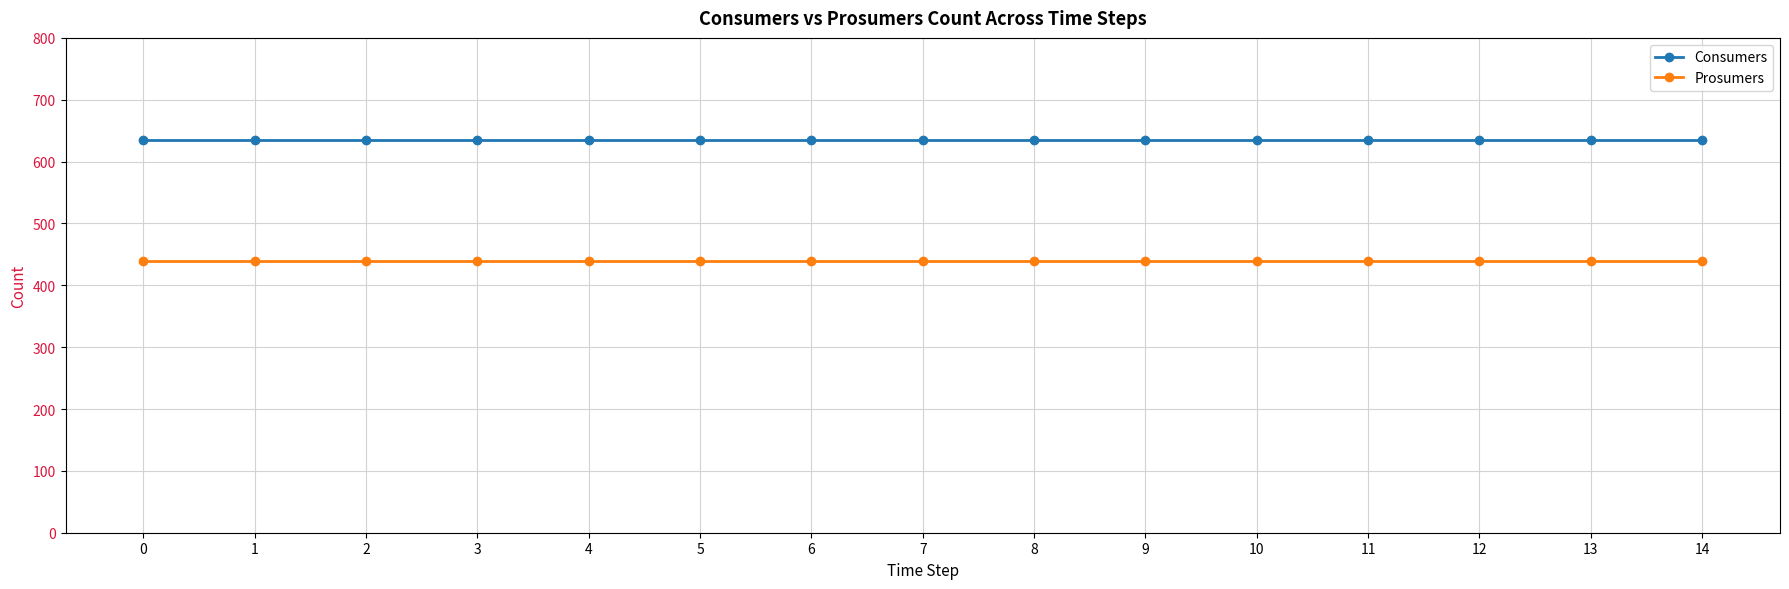

The value of Consumers at 10 is 635. True or false?

True